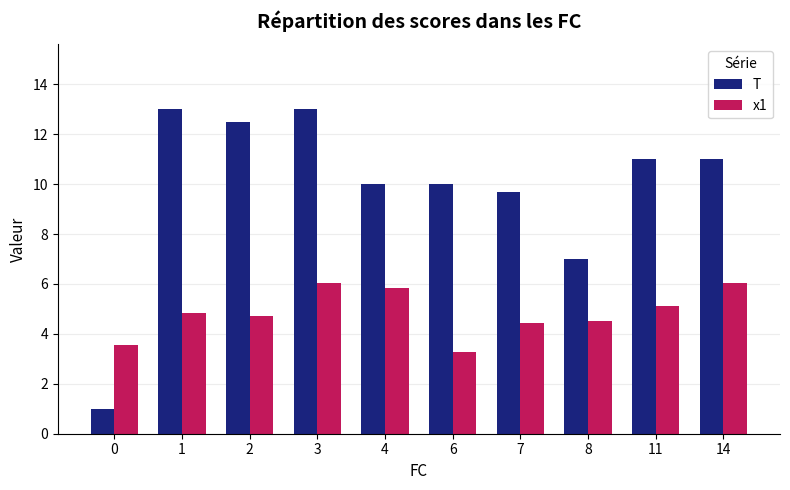

Reading right to left, what are all the values shown in this chart?

T: 11.0	11.0	7.0	9.7	10.0	10.0	13.0	12.5	13.0	1.0
x1: 6.0	5.1	4.5	4.4	3.3	5.9	6.0	4.7	4.8	3.6